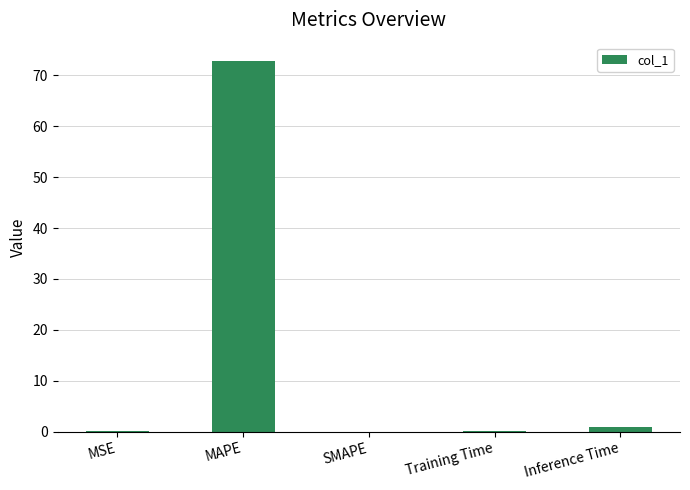

True or false: the data shows 42.2 at SMAPE.

False